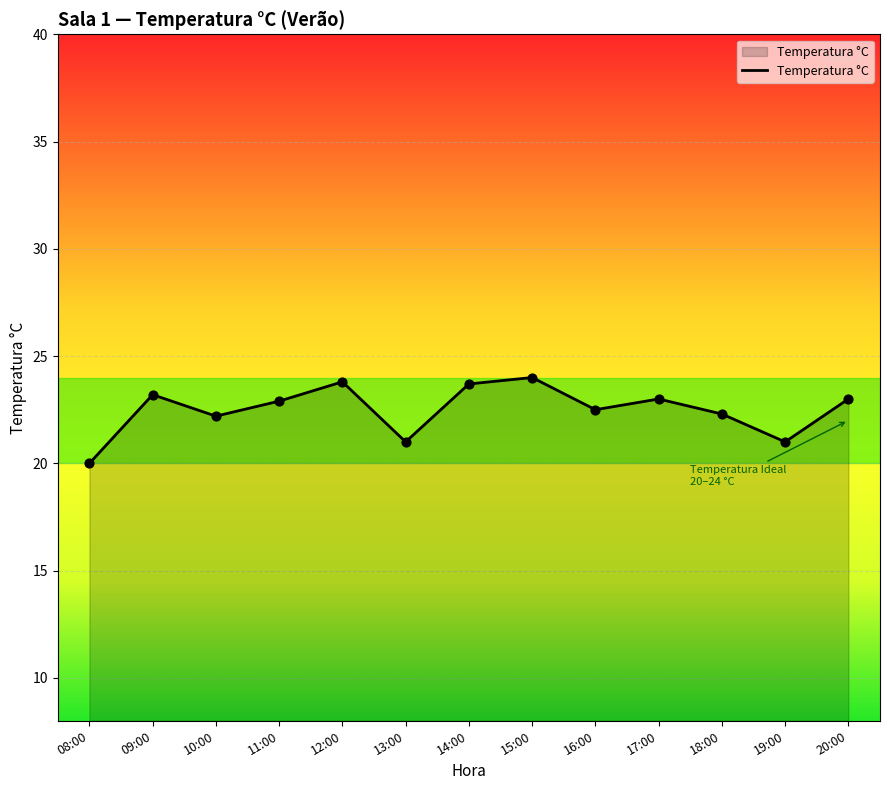

What is the change in value from 08:00 to 10:00?

+2.2